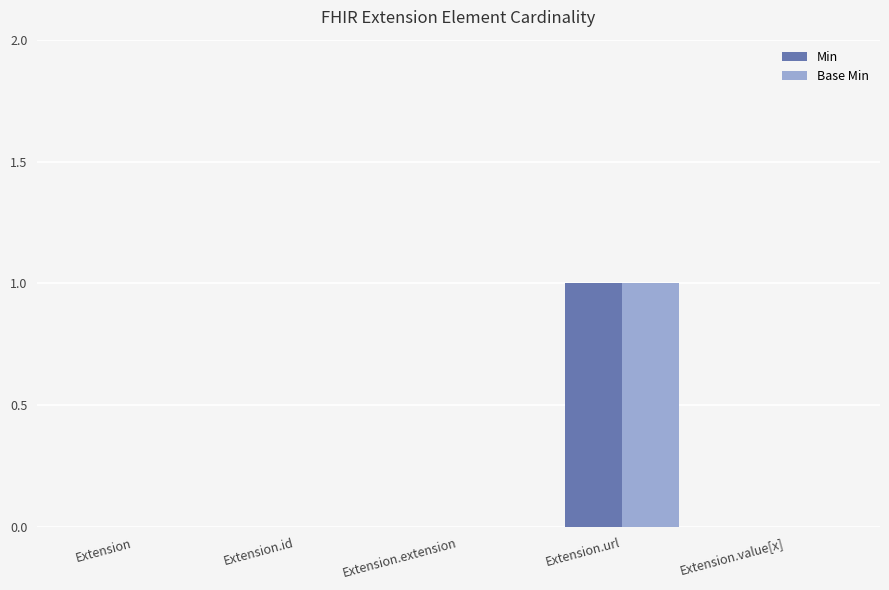

At which category is the sum across all series the highest?

Extension.url